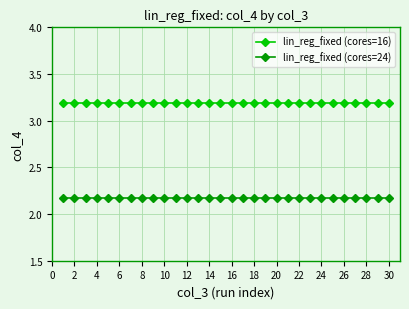

True or false: lin_reg_fixed (cores=24) and lin_reg_fixed (cores=16) cross at least once.

False